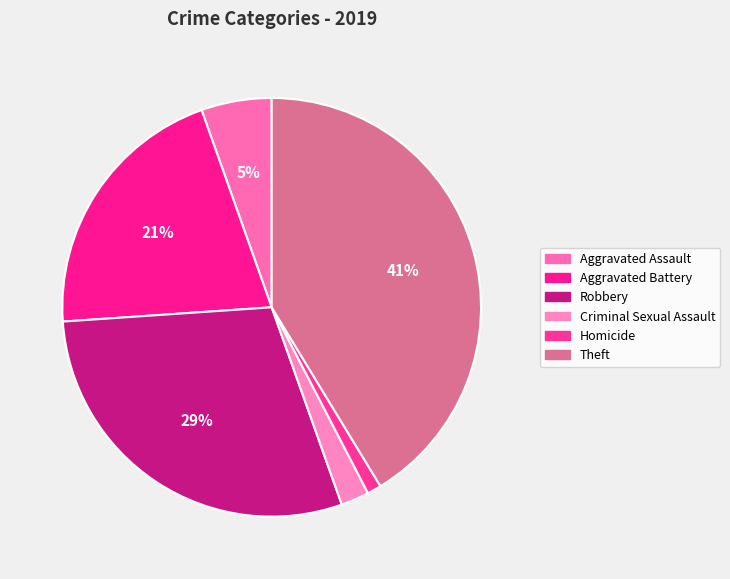

The Aggravated Assault slice represents 5% of the pie. True or false?

True